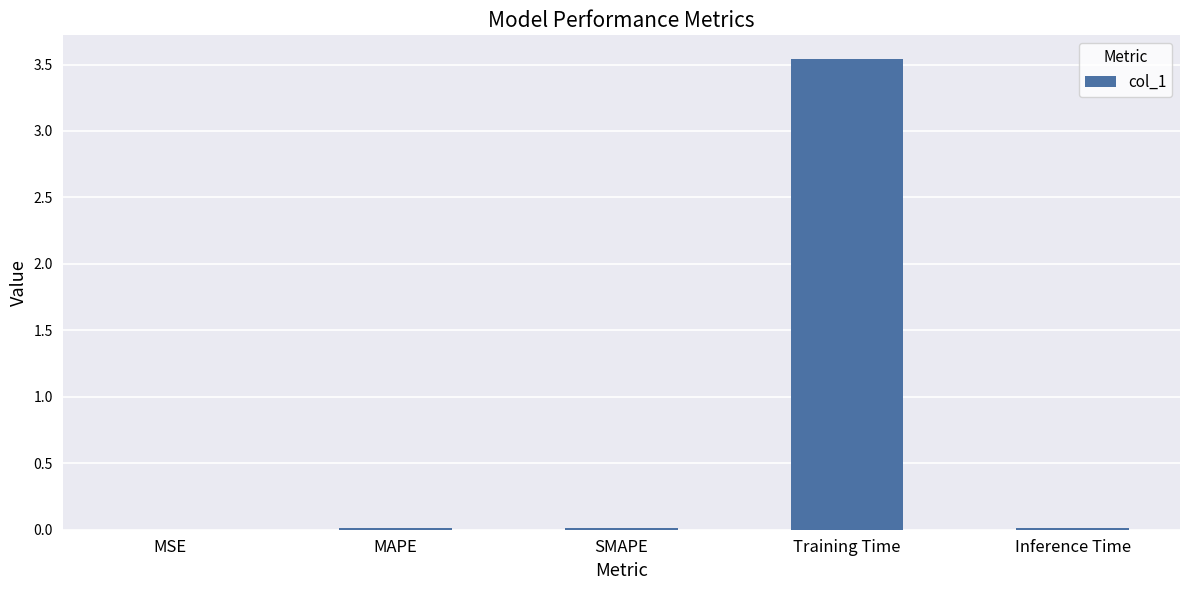

Is it true that the value at MSE is 0.0?

True